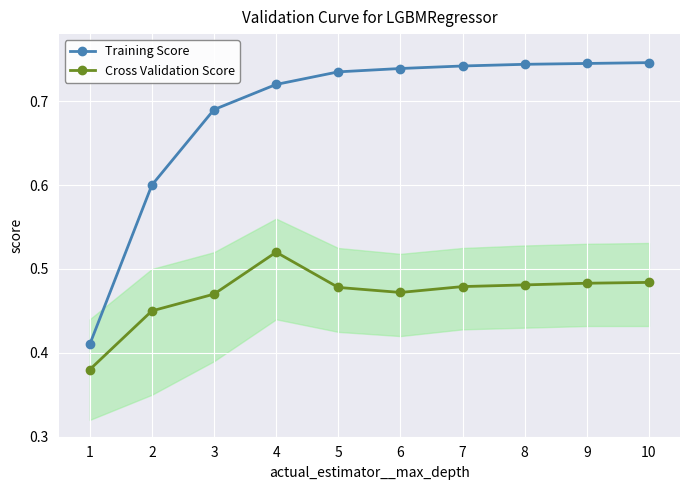

What are all the series names shown in the legend?

Training Score, Cross Validation Score